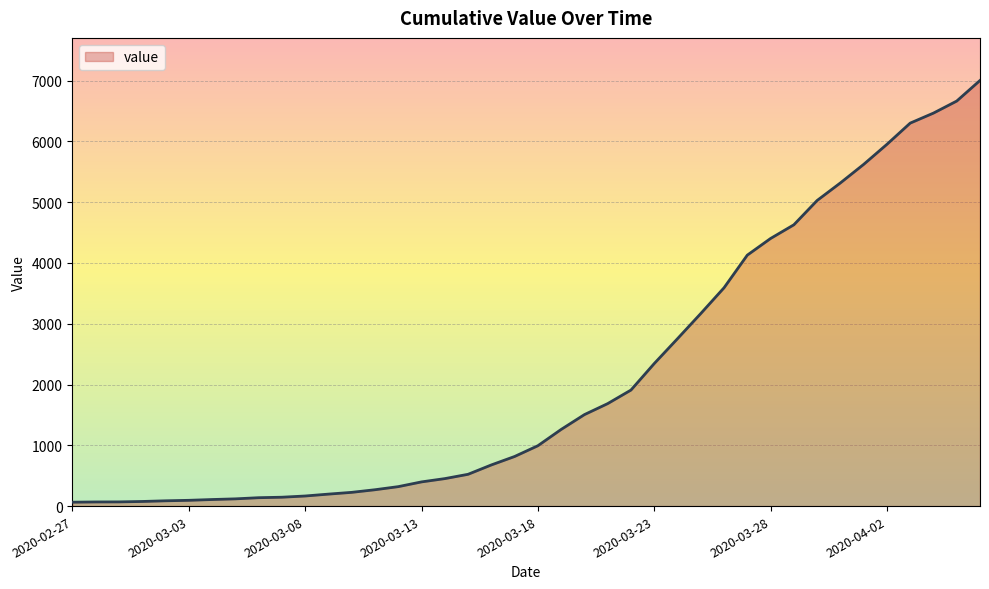

What is the greatest value displayed?

7003